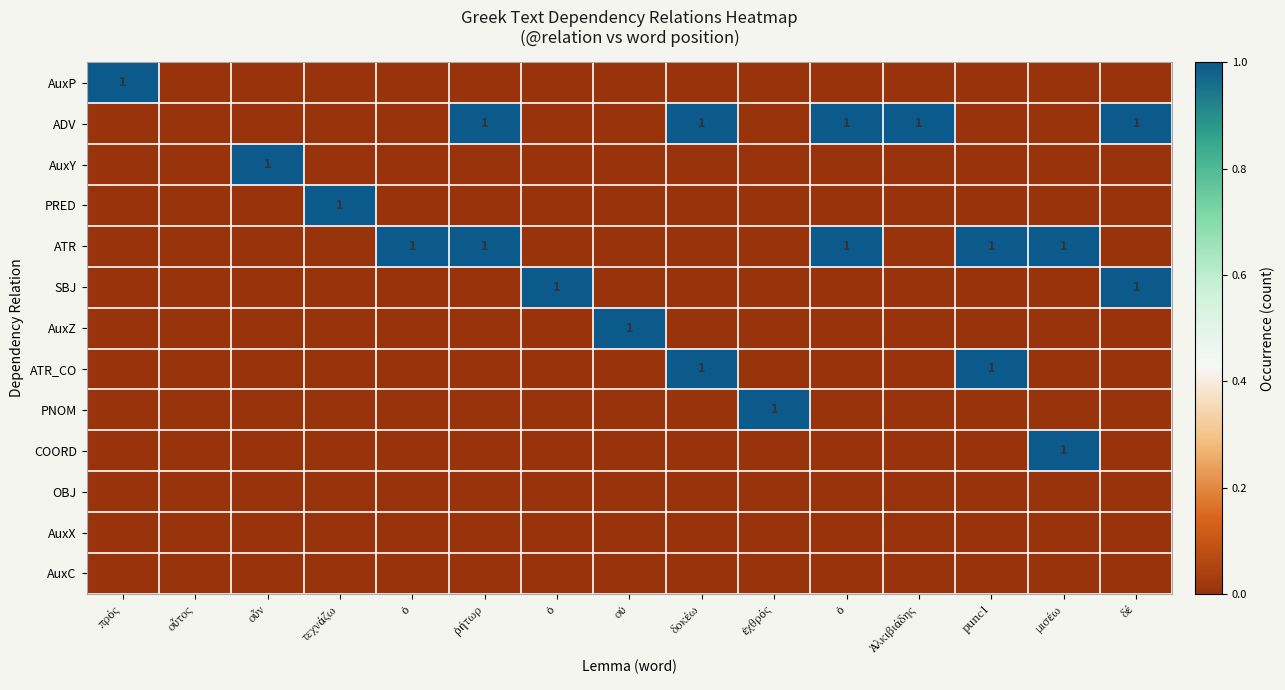

Is it true that ATR_CO equals 0 at οὐ?

True